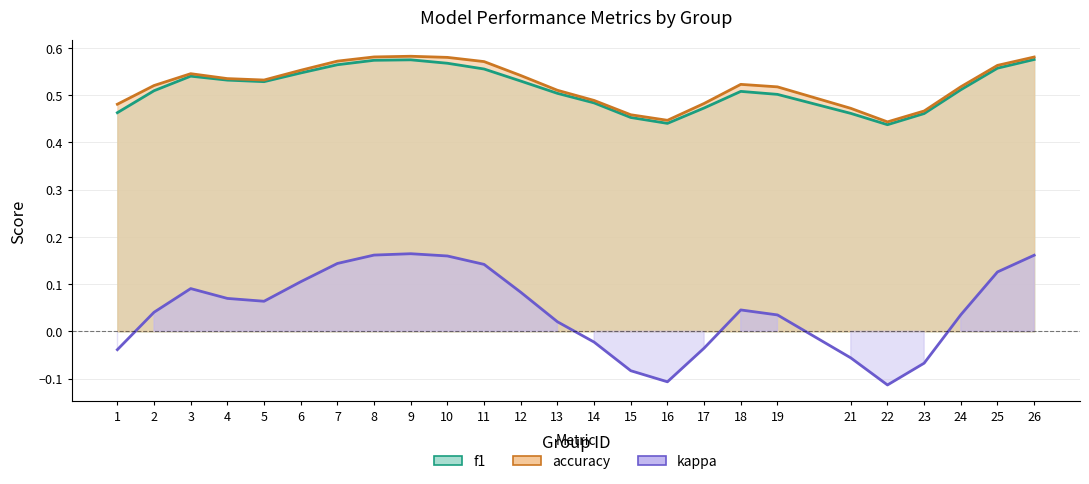

Which has a higher value, 13 or 8?

8